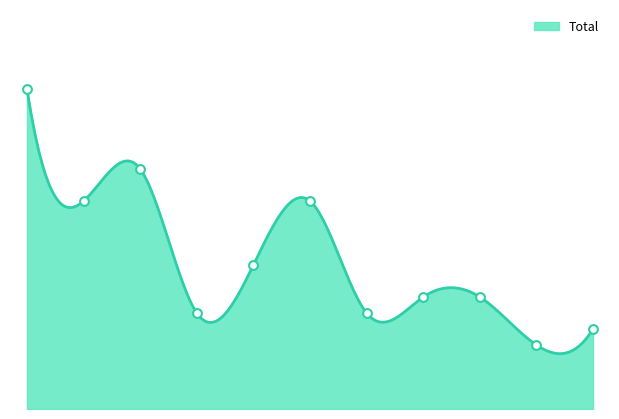

What is the change in value from 2022 to 2025?

-2